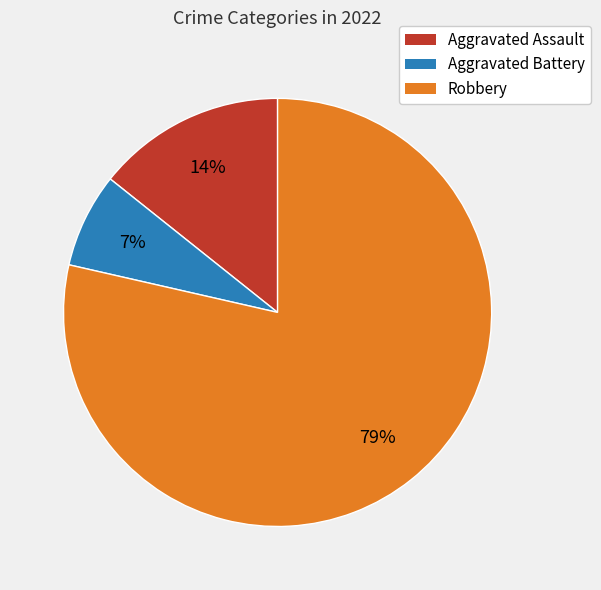

Does any single category account for the majority?

Yes